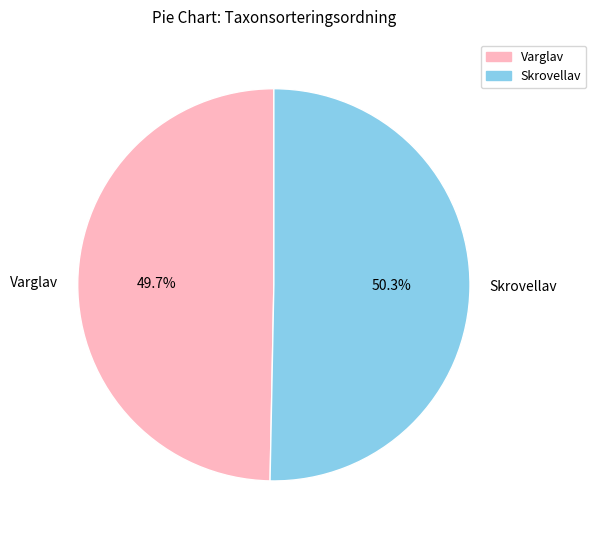

Is the sum of Skrovellav and Varglav greater than half?

Yes